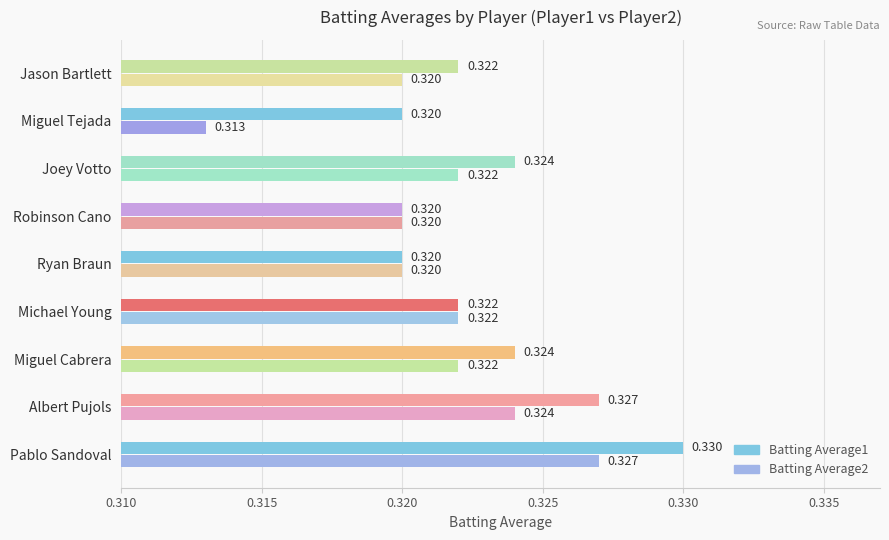

How many data points does each series have?

9